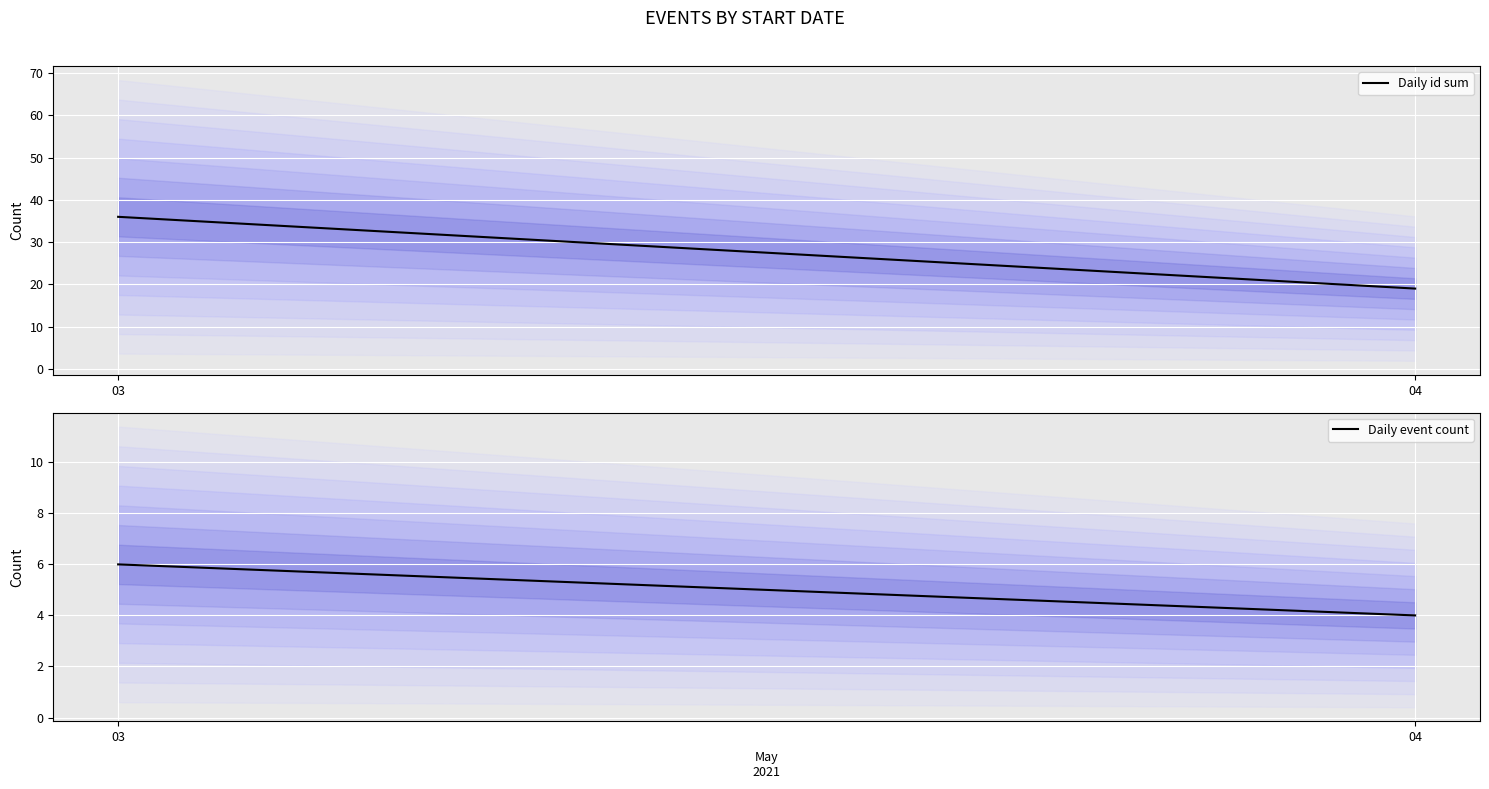

What are all the series names shown in the legend?

Daily id sum, Daily event count